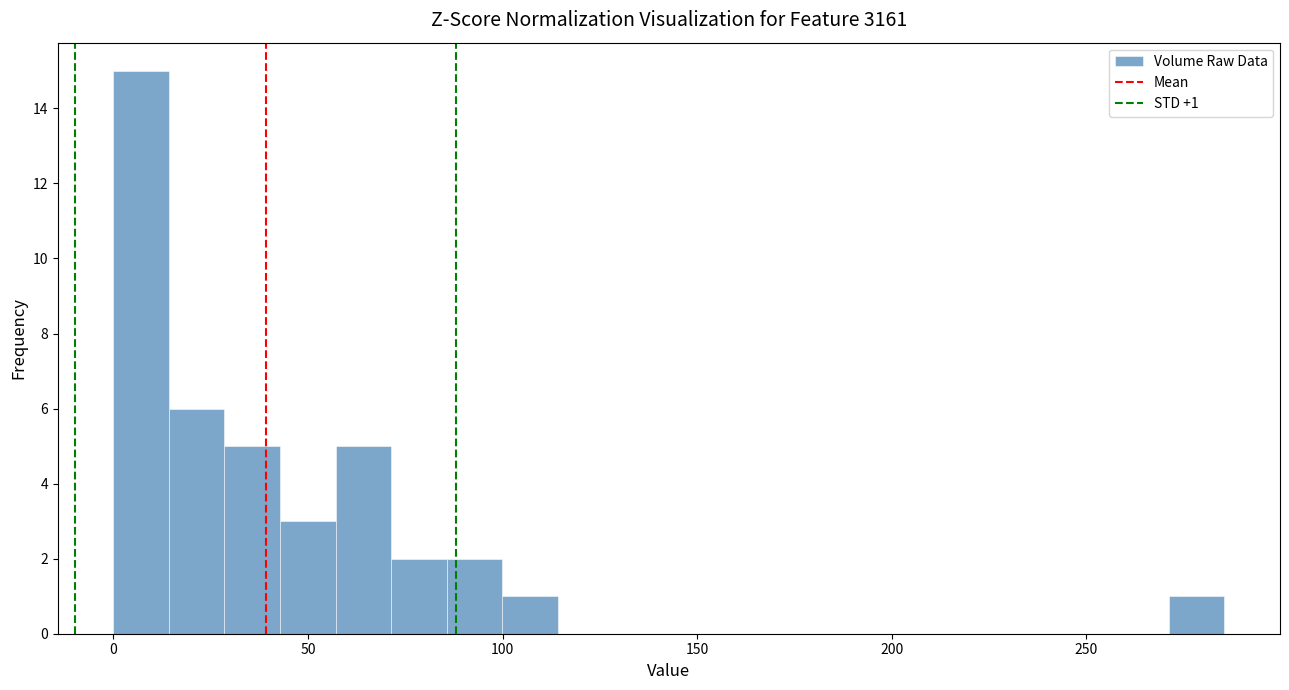

Read against the x-axis, roughly where is the centre of the tallest bar?

5